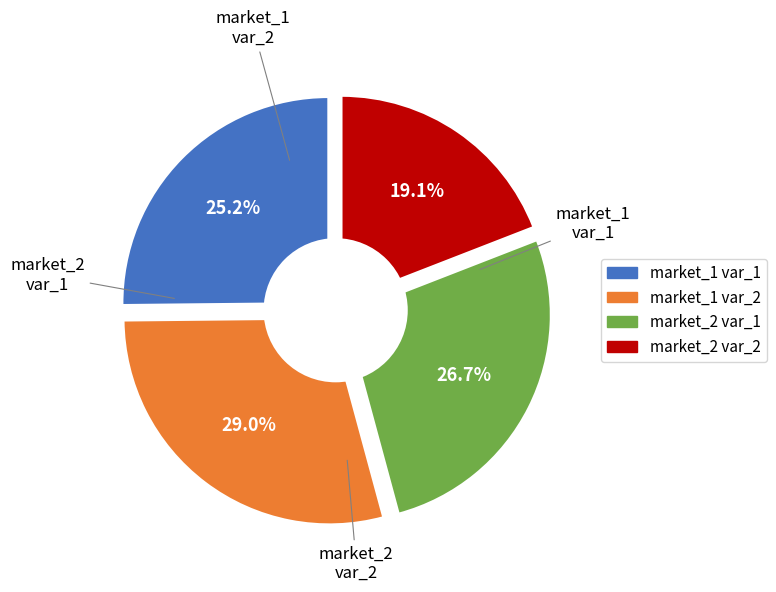

Which category has the biggest portion of the pie?

market_1 var_2